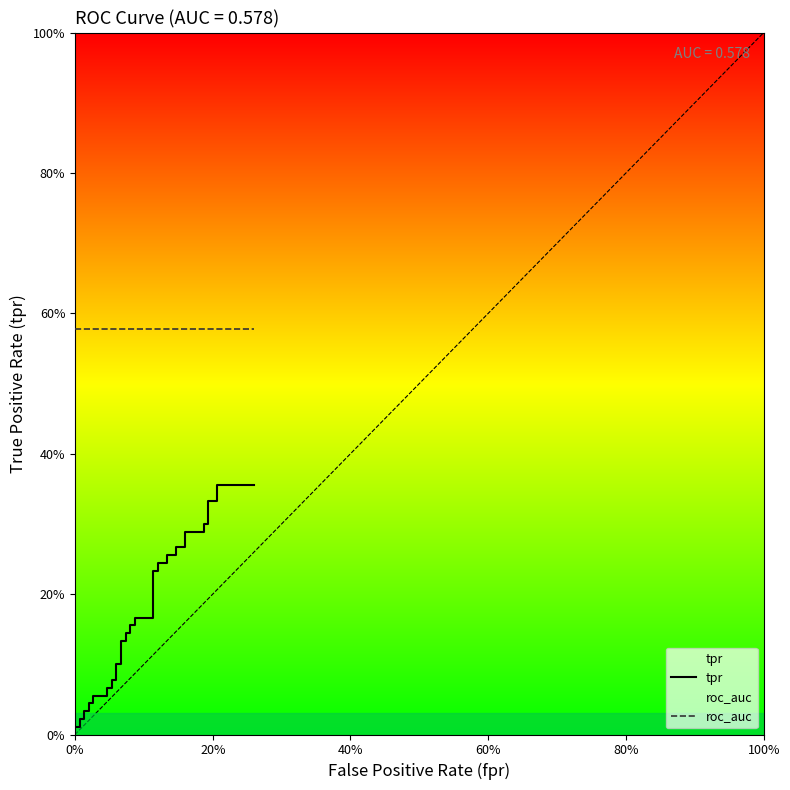

Is the value of tpr at 20 greater than the value of roc_auc at 16?

No